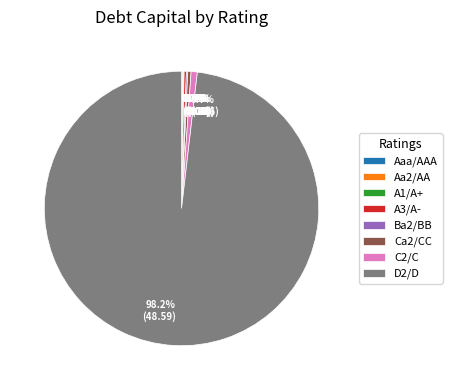

What is the total percentage of Ca2/CC and C2/C?

1.1%